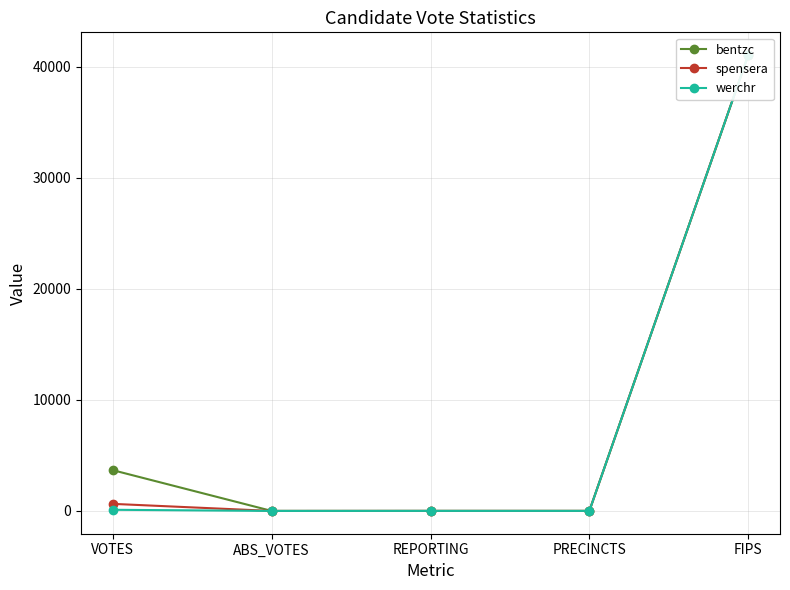

What are all the series names shown in the legend?

bentzc, spensera, werchr